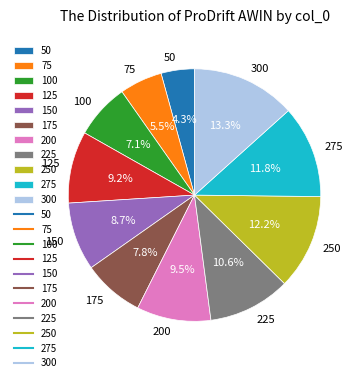

Is the sum of 50 and 250 greater than half?

No